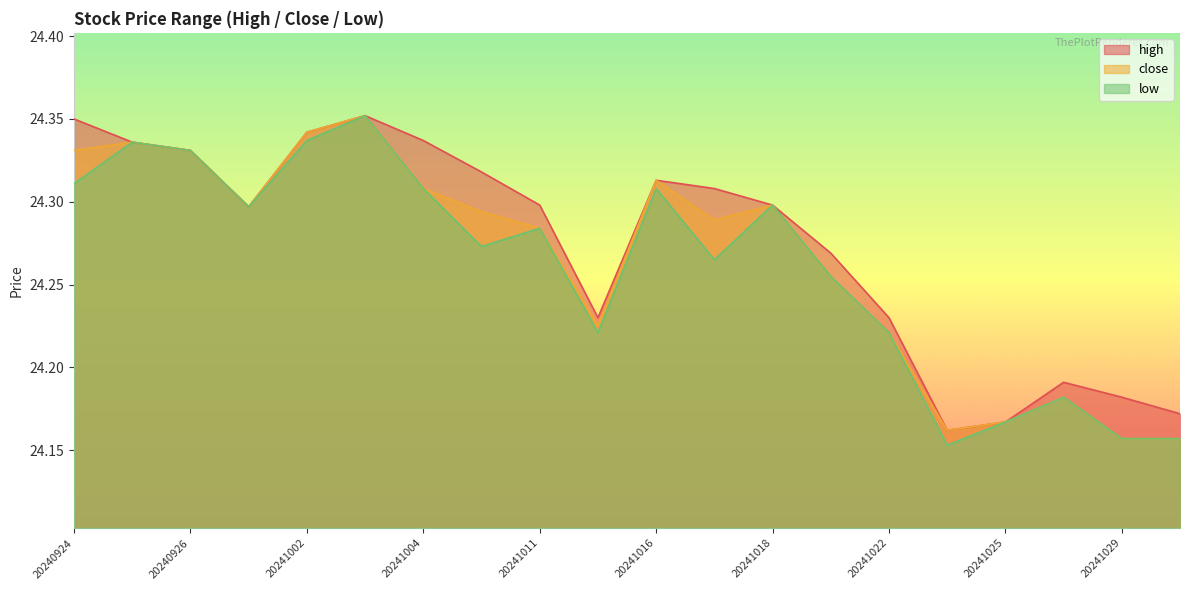

At which category is the sum across all series the highest?

20241003